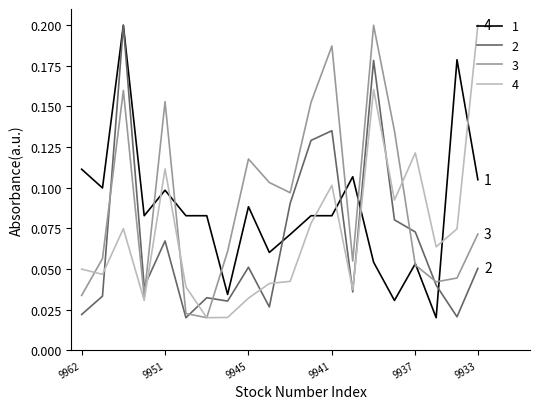

Which series has the largest range (max minus min)?

1